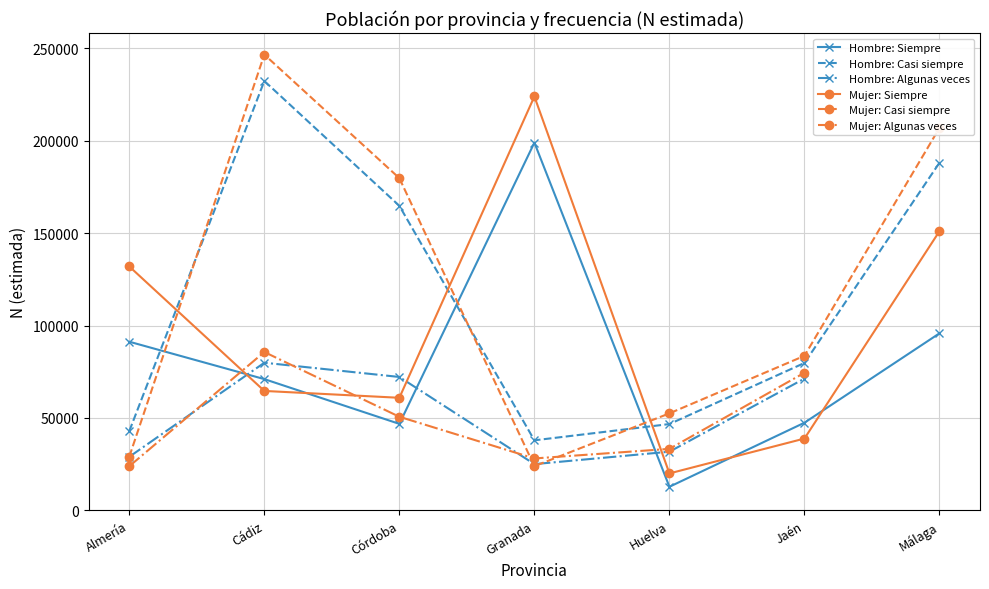

What is the greatest value displayed?

246691.0